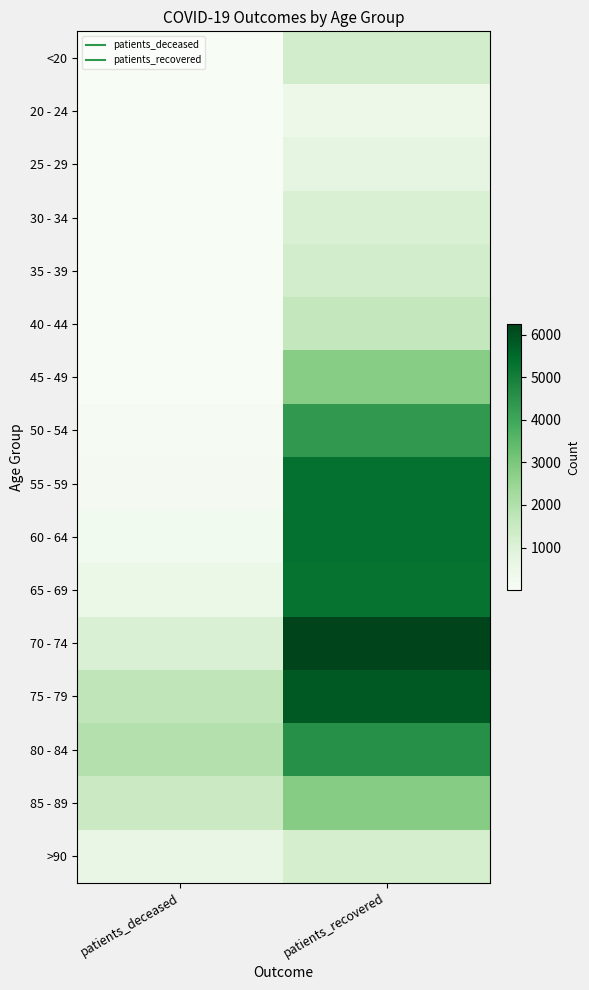

At patients_deceased, list the series in order from smallest to largest.

25 - 29, 20 - 24, <20, 30 - 34, 35 - 39, 40 - 44, 45 - 49, 50 - 54, 55 - 59, 60 - 64, 65 - 69, >90, 70 - 74, 85 - 89, 75 - 79, 80 - 84